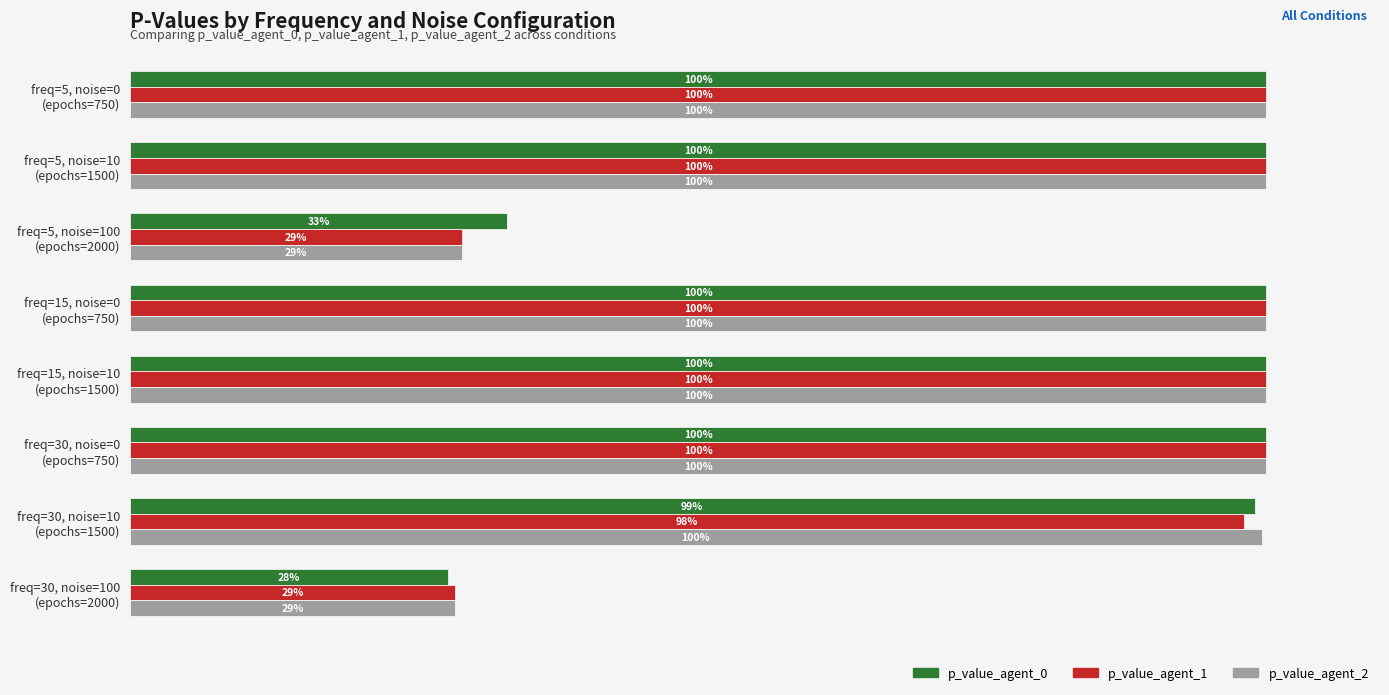

Which series has the largest range (max minus min)?

p_value_agent_0